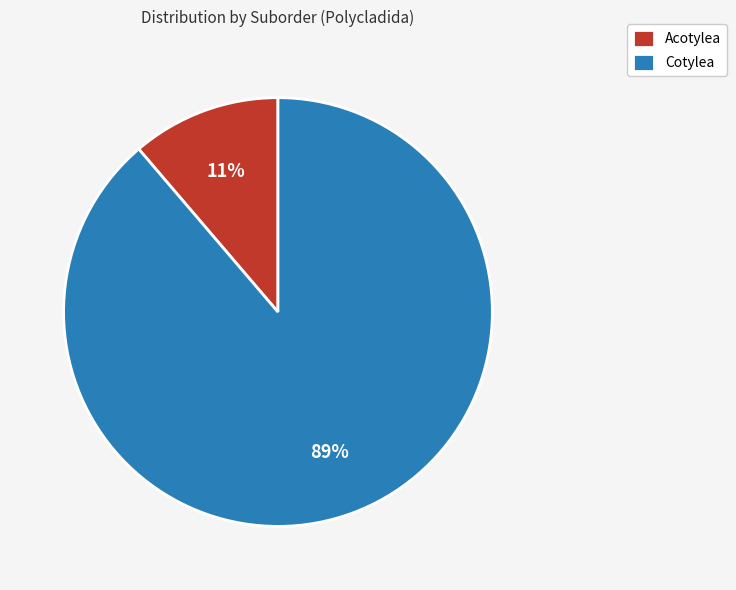

Which category has the smallest portion of the pie?

Acotylea